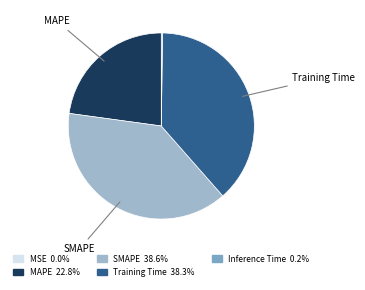

Is there any slice that represents more than half of the pie?

No